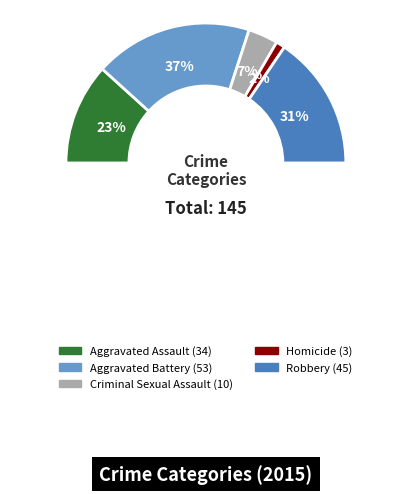

To the nearest percent, what percentage of the pie is Aggravated Battery?

37%